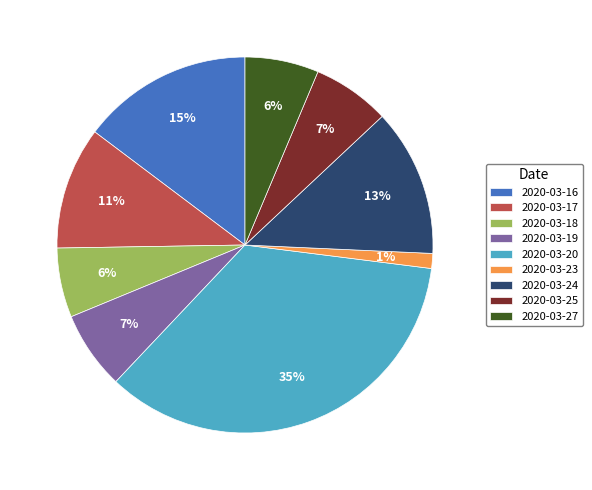

To the nearest percent, what is the difference between the 2020-03-16 and 2020-03-20 slice percentages?

20%